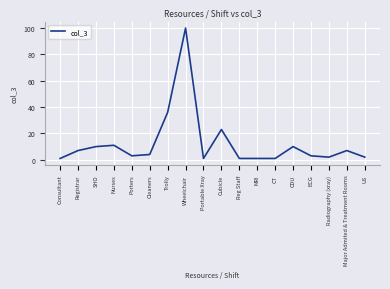

Read the value at Major Admited & Treatment Rooms, to the nearest 5.

5